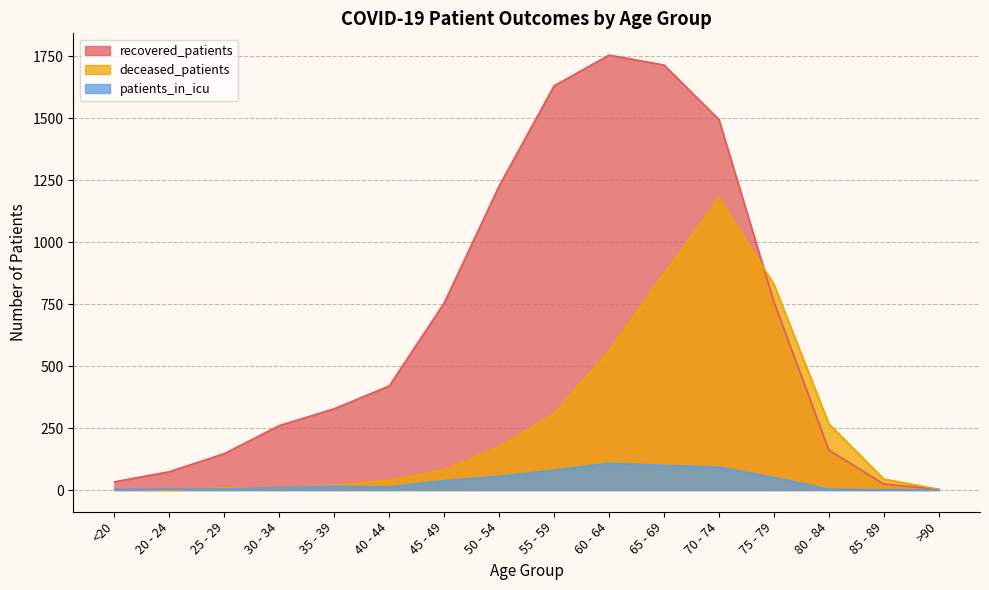

Where do recovered_patients and deceased_patients first cross each other?

70 - 74 and 75 - 79